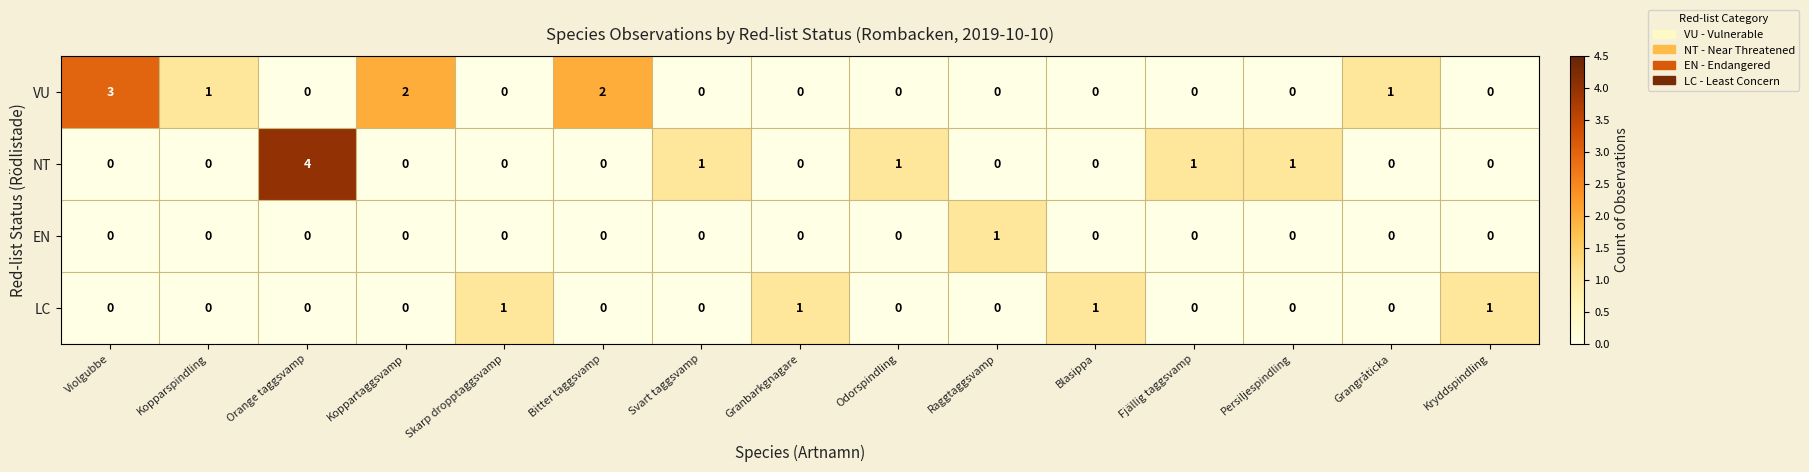

What is the sum of all VU values?

9